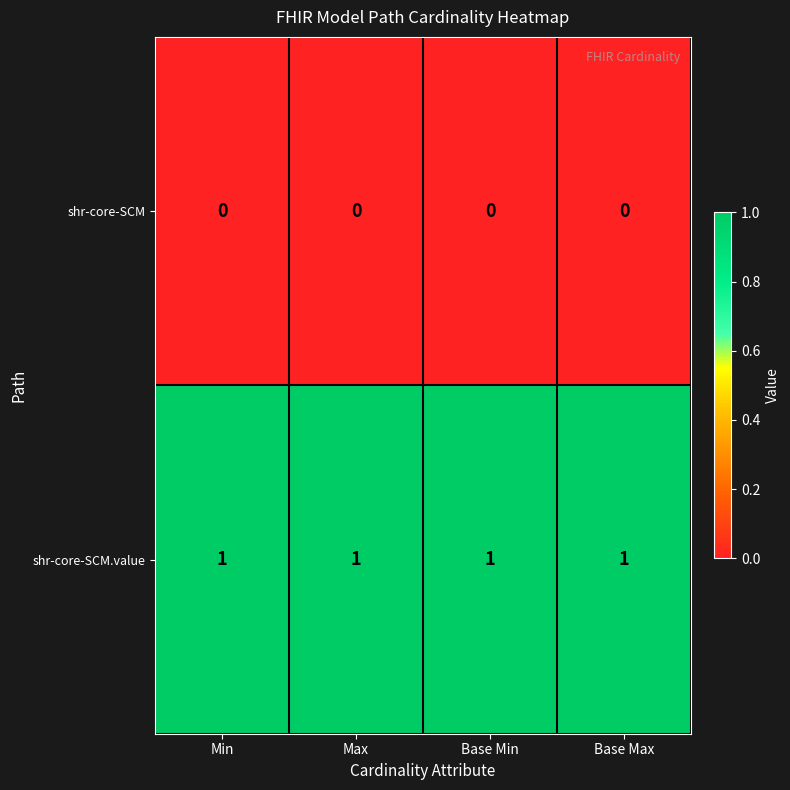

How many distinct data groups are displayed?

2